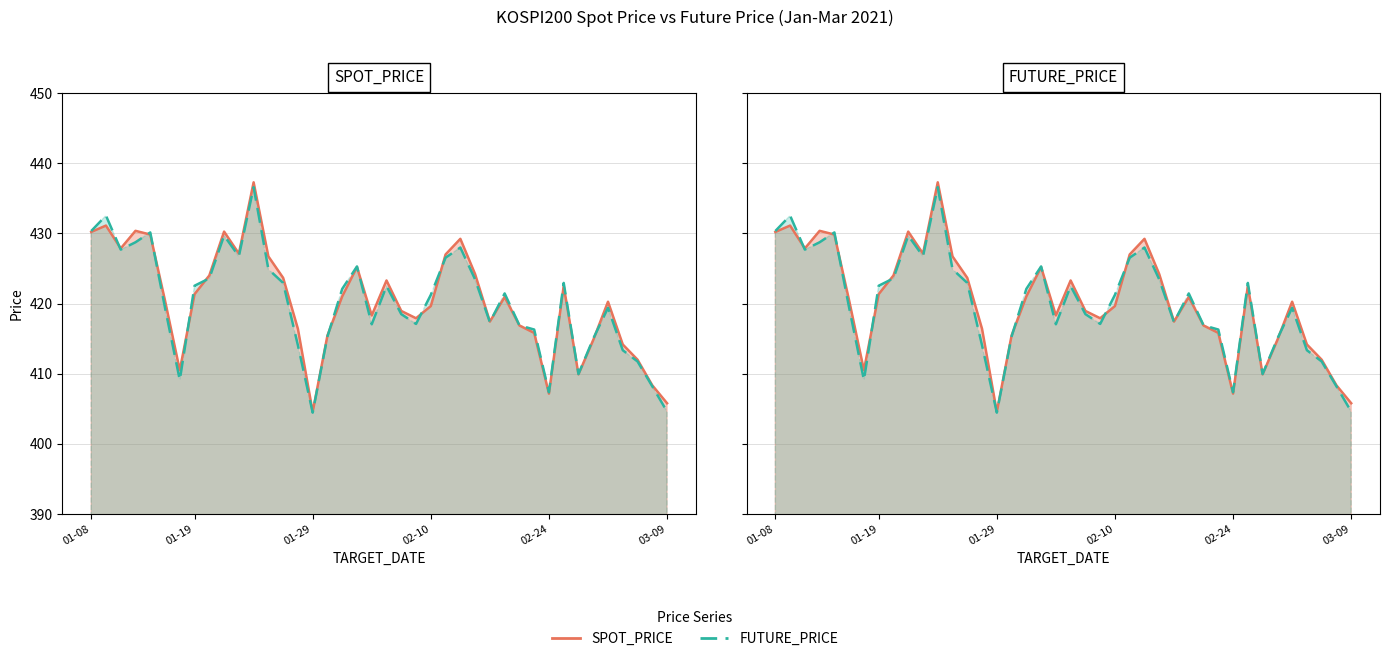

What is the total value across all series at 14?

830.5